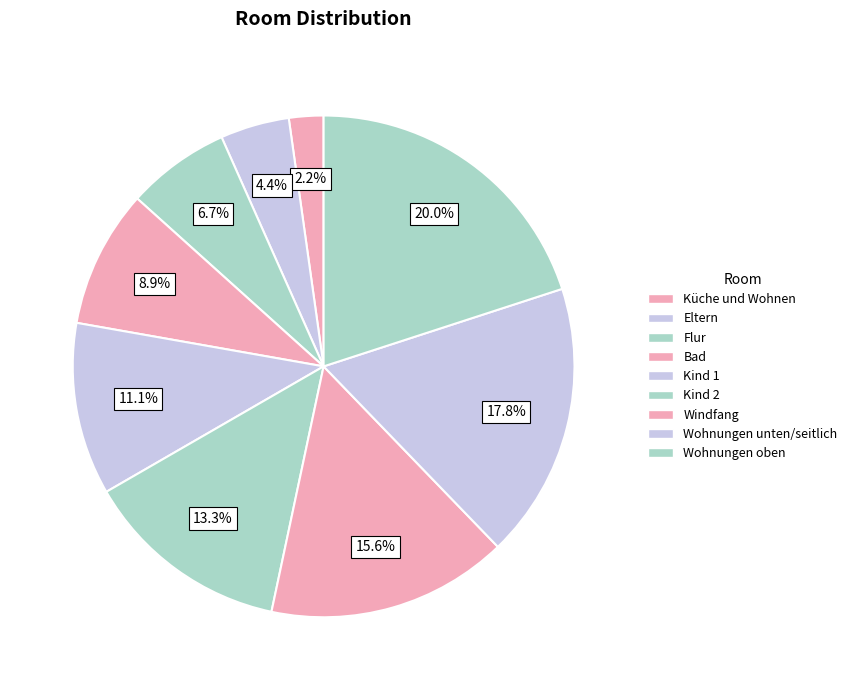

Between Windfang and Eltern, which is larger?

Windfang